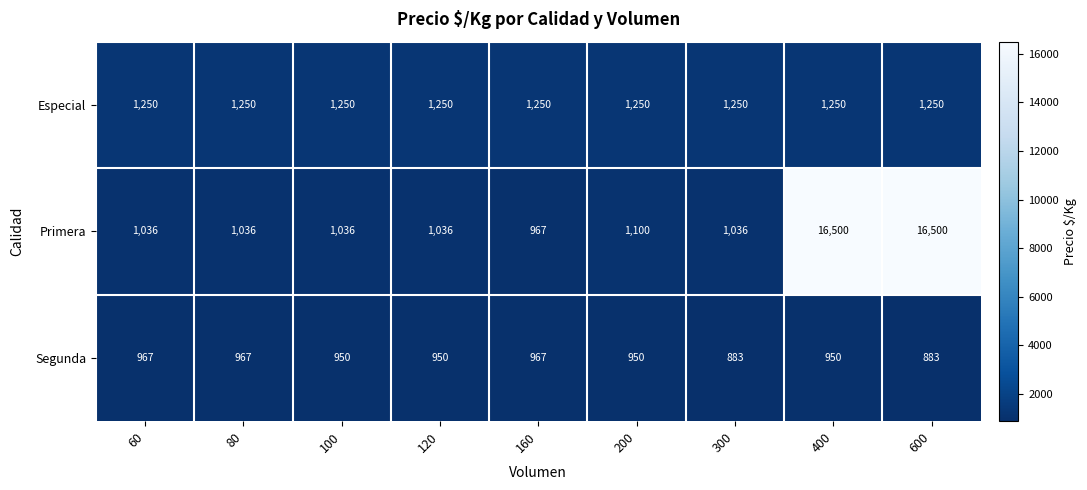

What is the total value across all series at 100?

3236